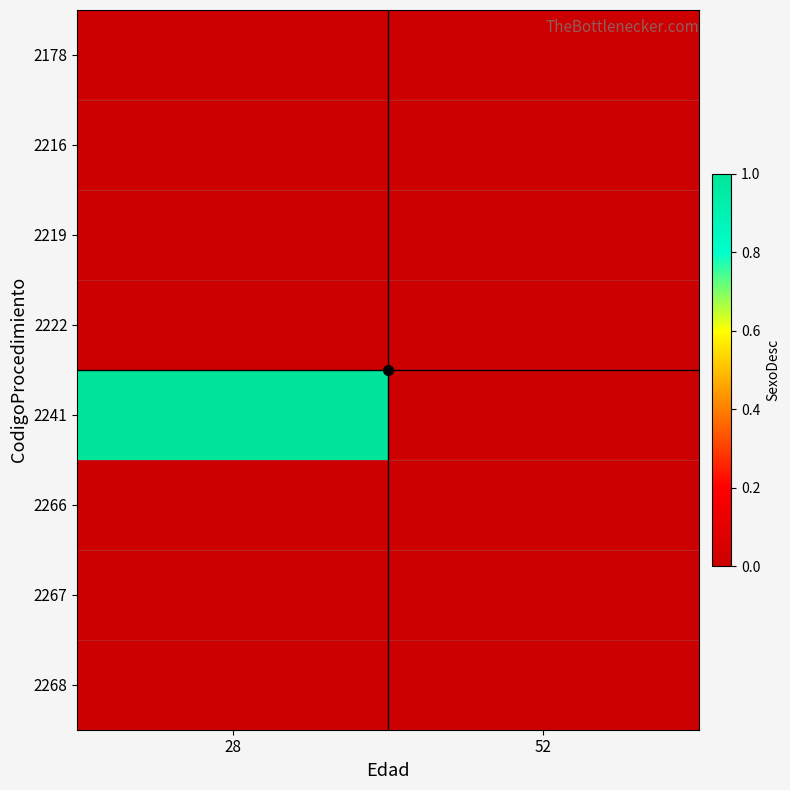

What is the total value across all series at 28?

1